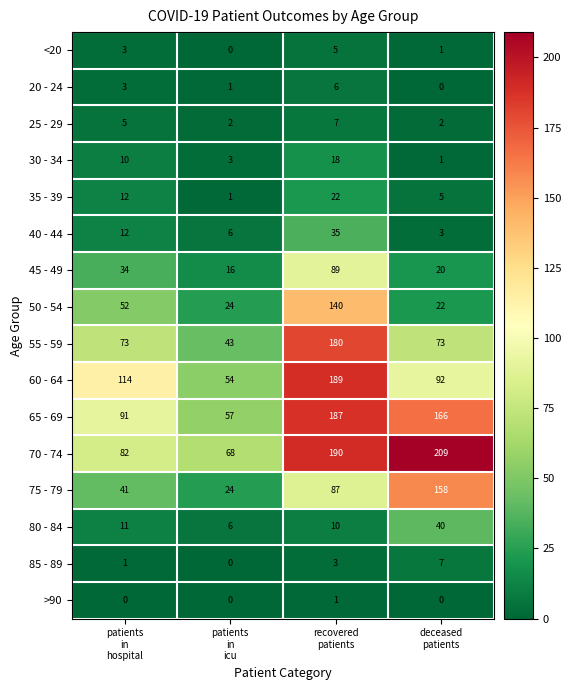

What is the greatest value displayed?

209